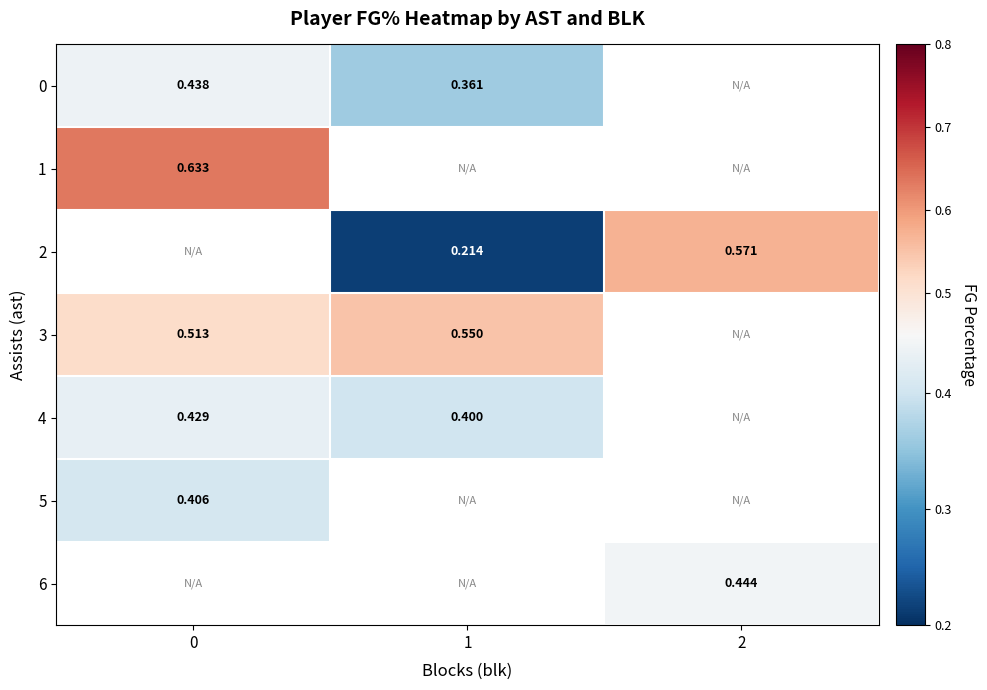

Which has a higher value, 0 or 2?

2